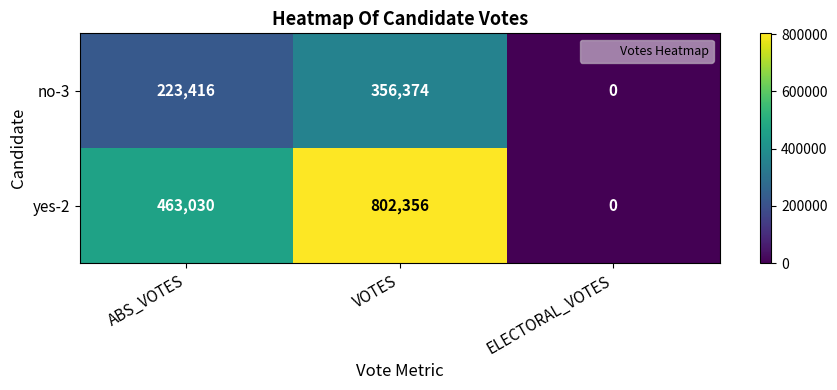

Reading left to right, extract all data points from this chart.

no-3: 223416	356374	0
yes-2: 463030	802356	0